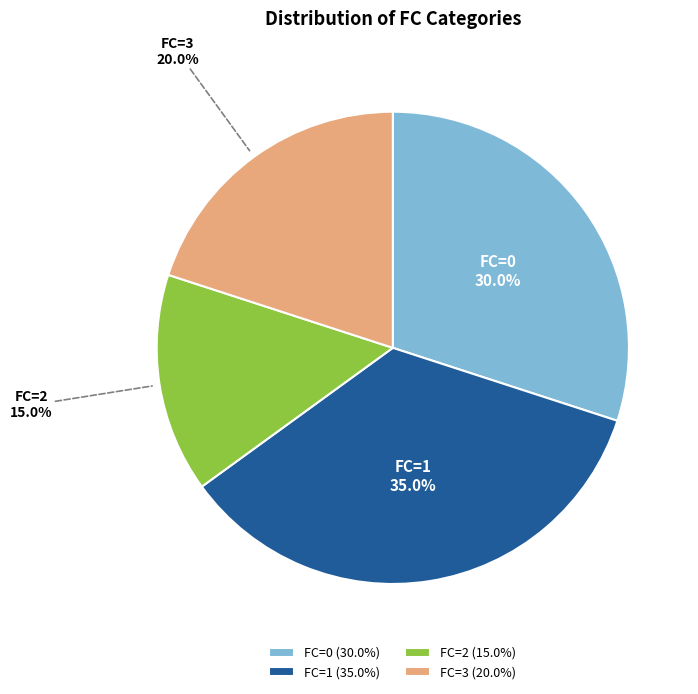

Which has a higher value, FC=2 or FC=0?

FC=0